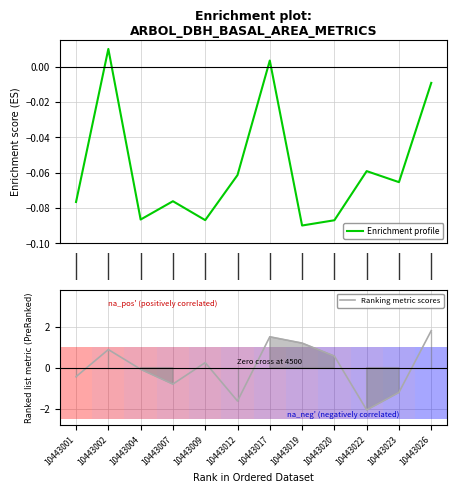

List the series in order of their peak value, lowest first.

Enrichment profile, Ranking metric scores